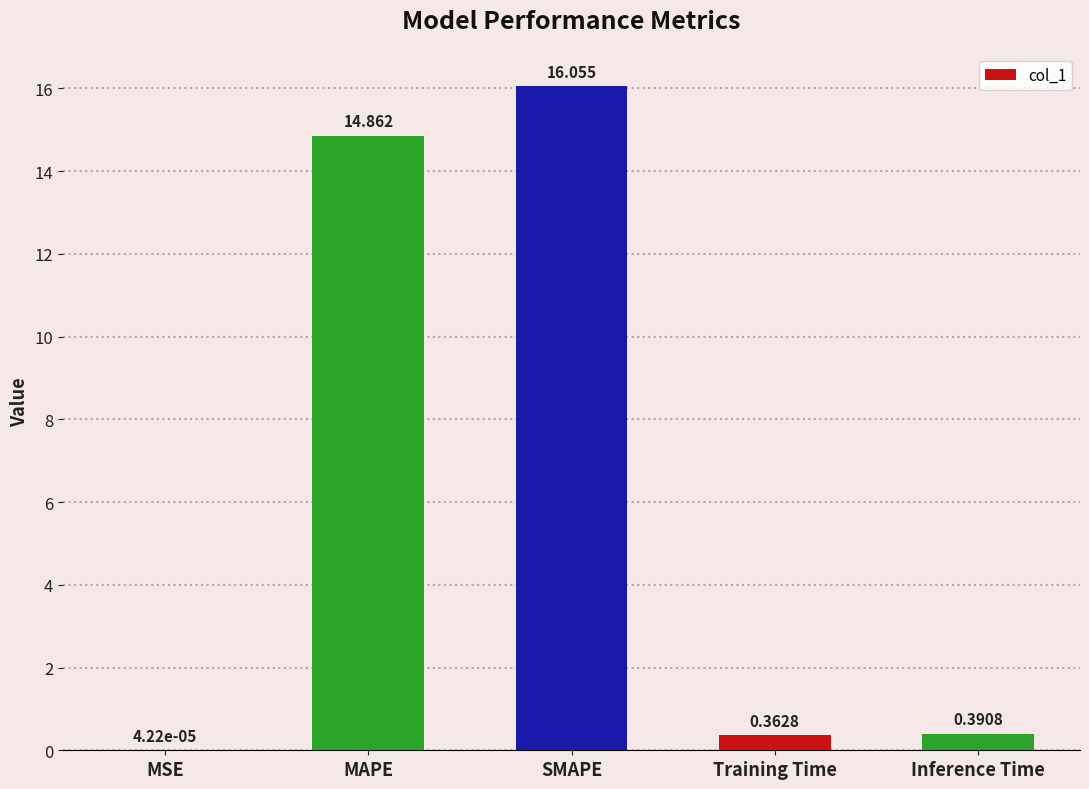

At which label is the value closest to 8?

MAPE